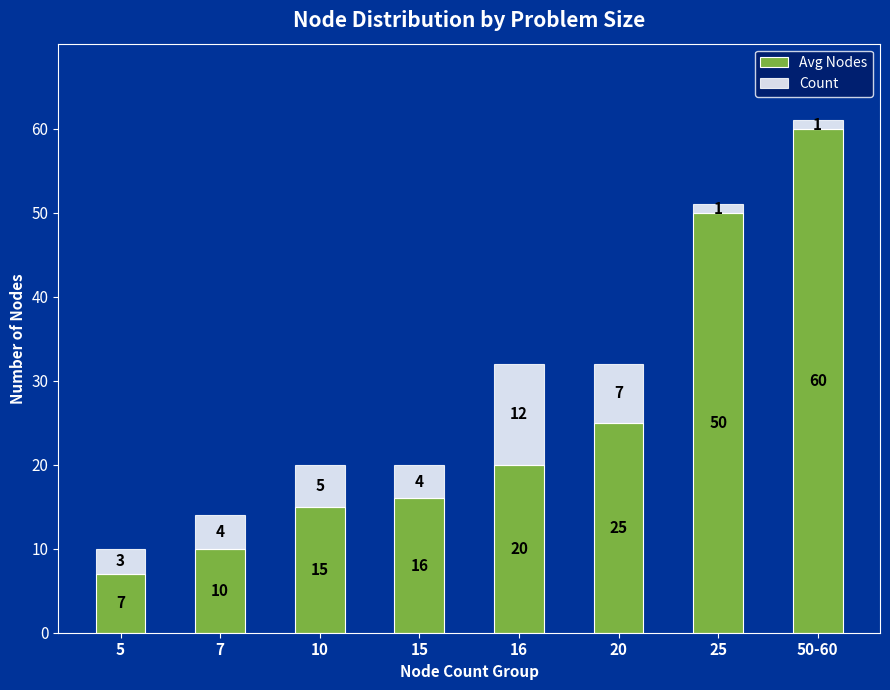

At which label does Avg Nodes reach its peak?

50-60